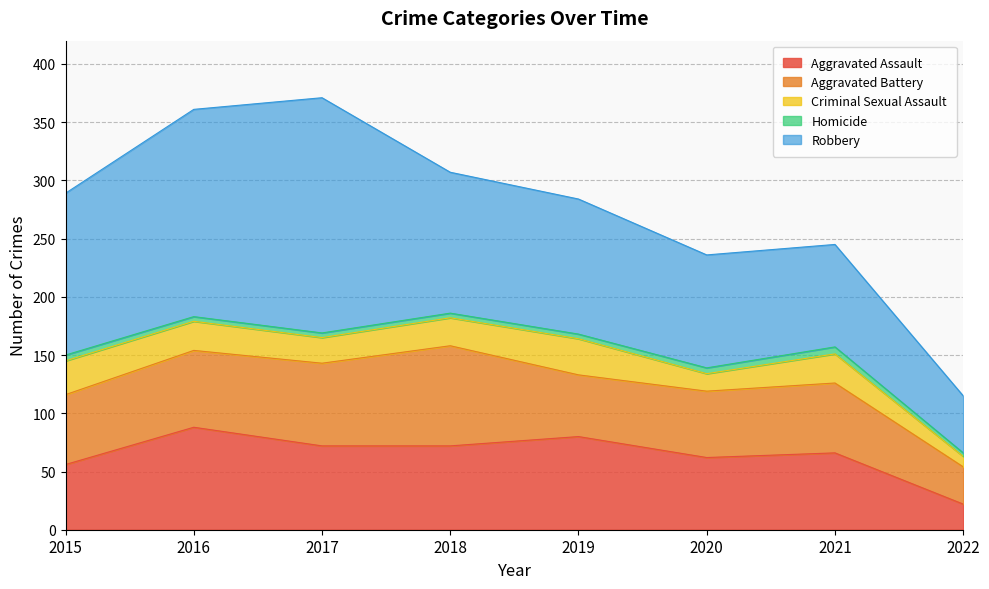

Where is the first local maximum for Homicide?

2021